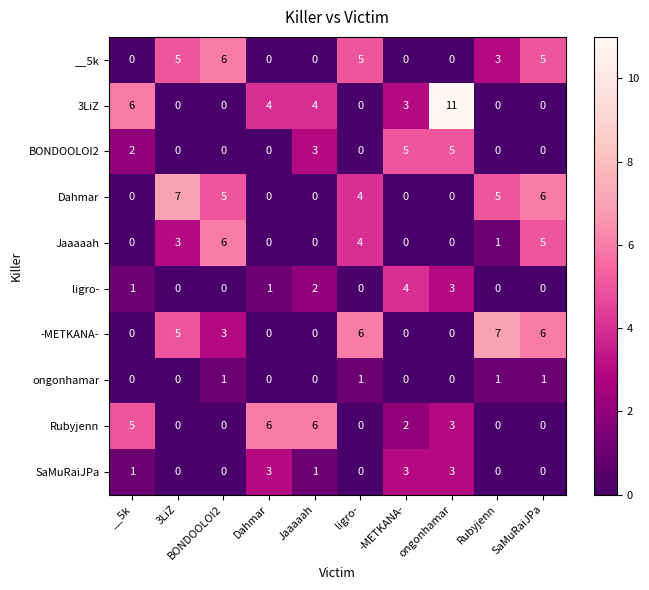

Which series has the largest total across all categories?

3LiZ